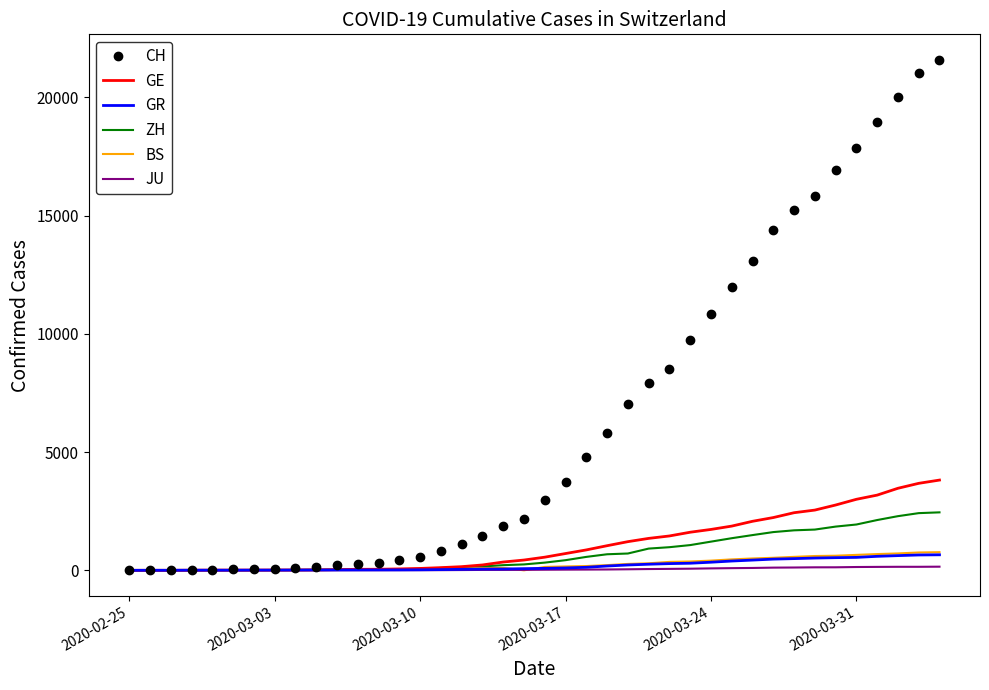

At how many categories does at least one series exceed 9136?

13